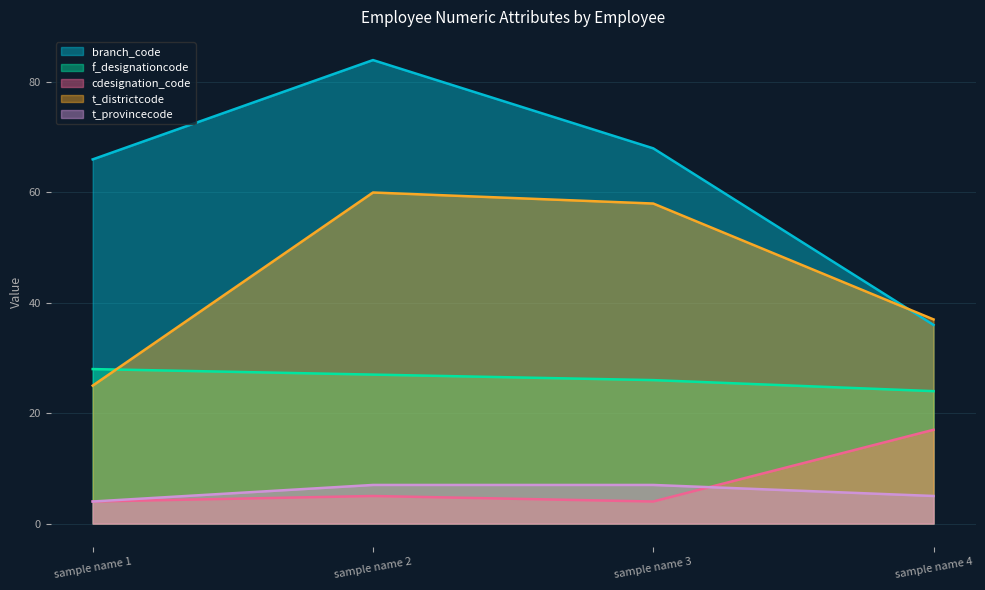

The value of t_districtcode at sample name 3 is 86. True or false?

False